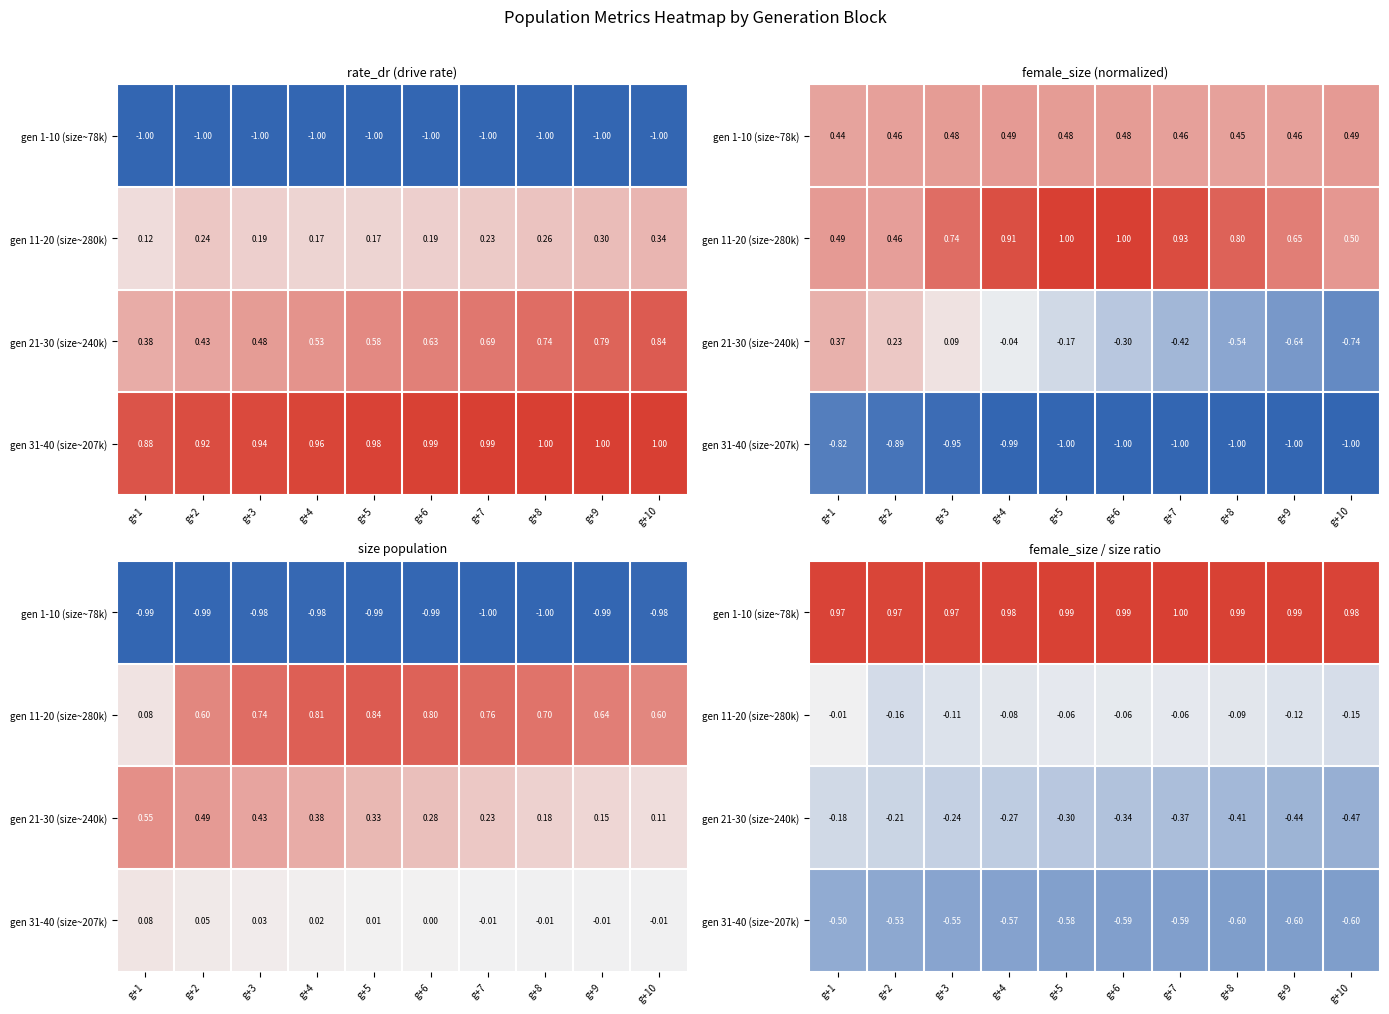

What is the difference between the highest and lowest values at g+8?

1.6